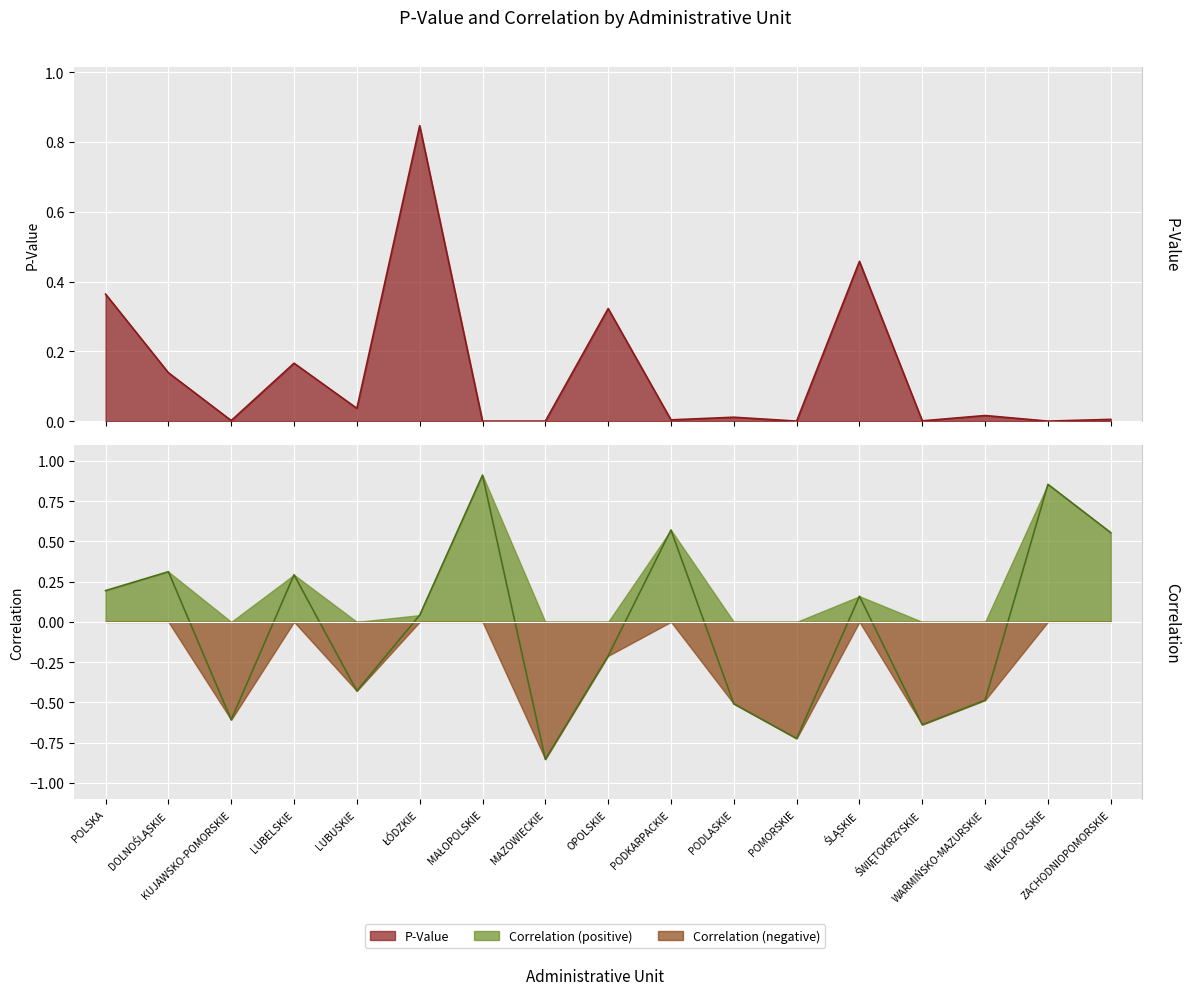

Is it true that P-Value equals 0.0 at MAŁOPOLSKIE?

True